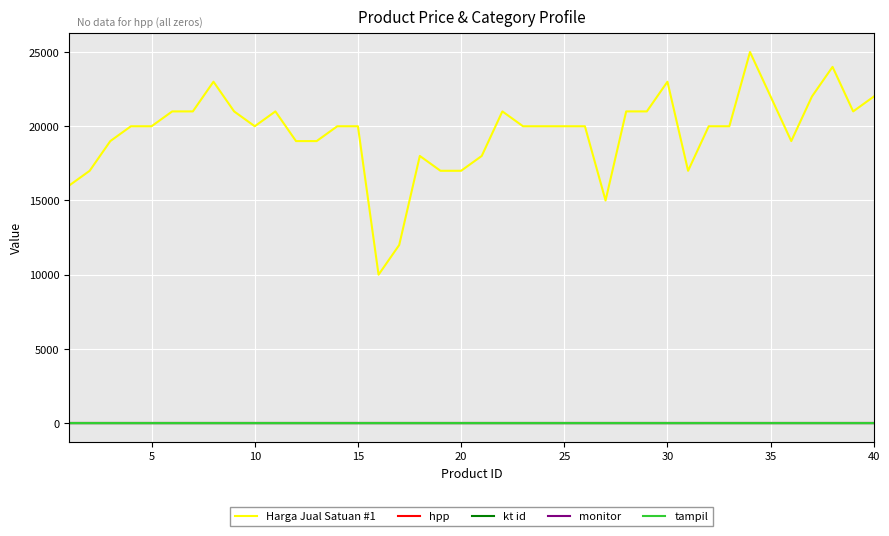

Which series has the widest spread of values?

Harga Jual Satuan #1